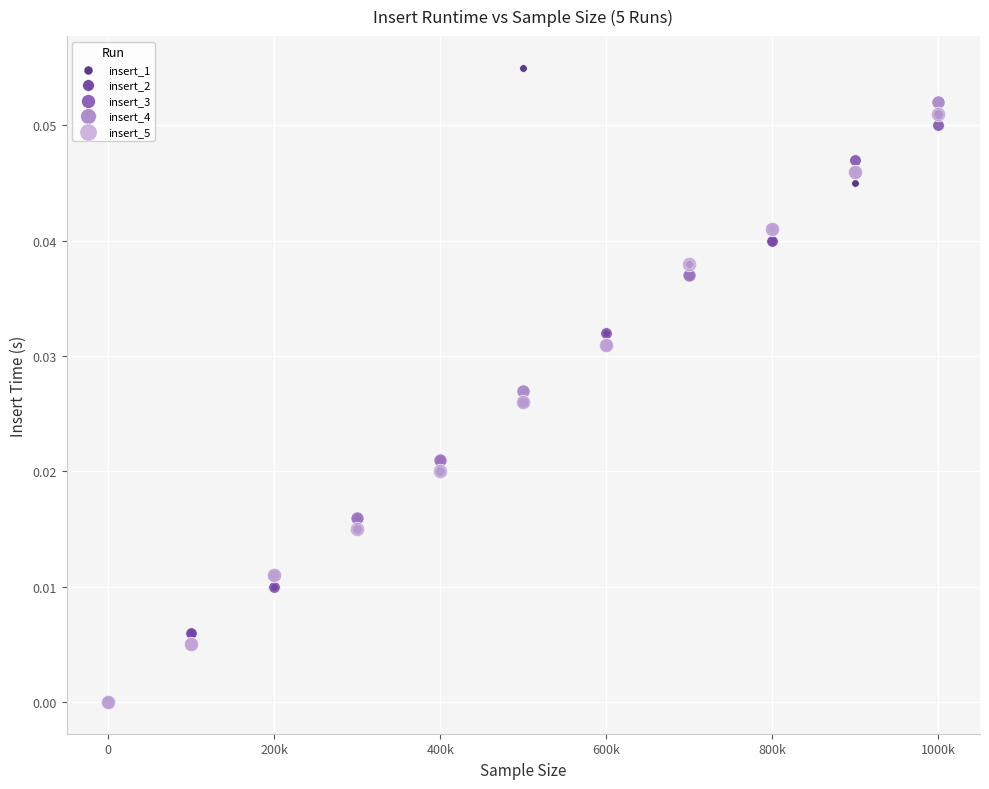

What are all the series names shown in the legend?

insert_1, insert_2, insert_3, insert_4, insert_5